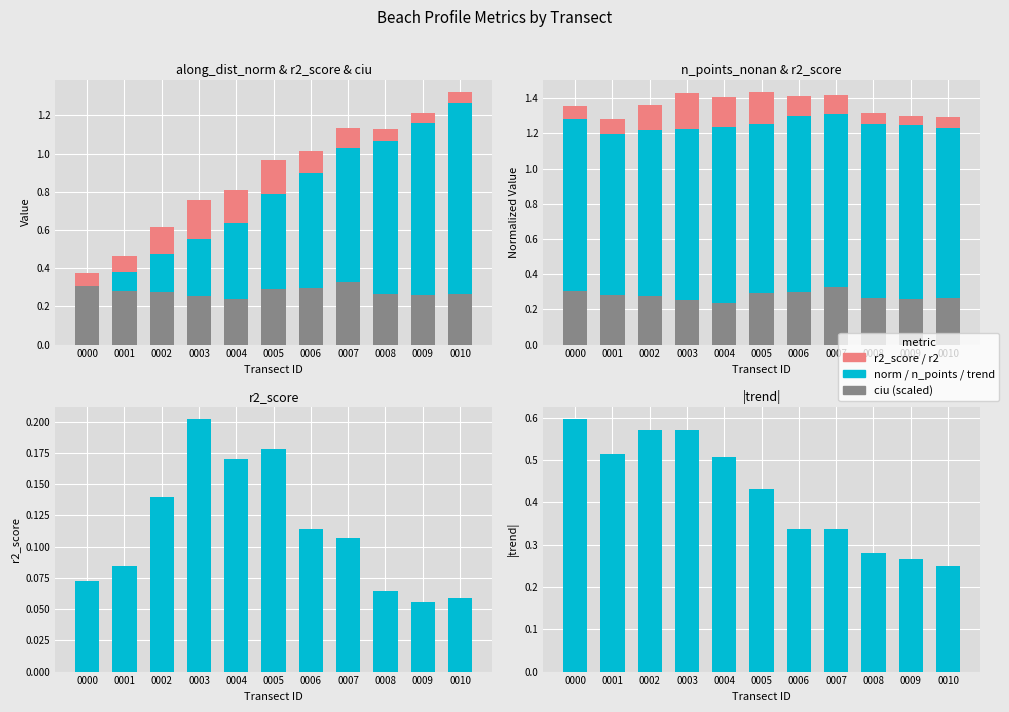

Does the chart contain any negative values?

No